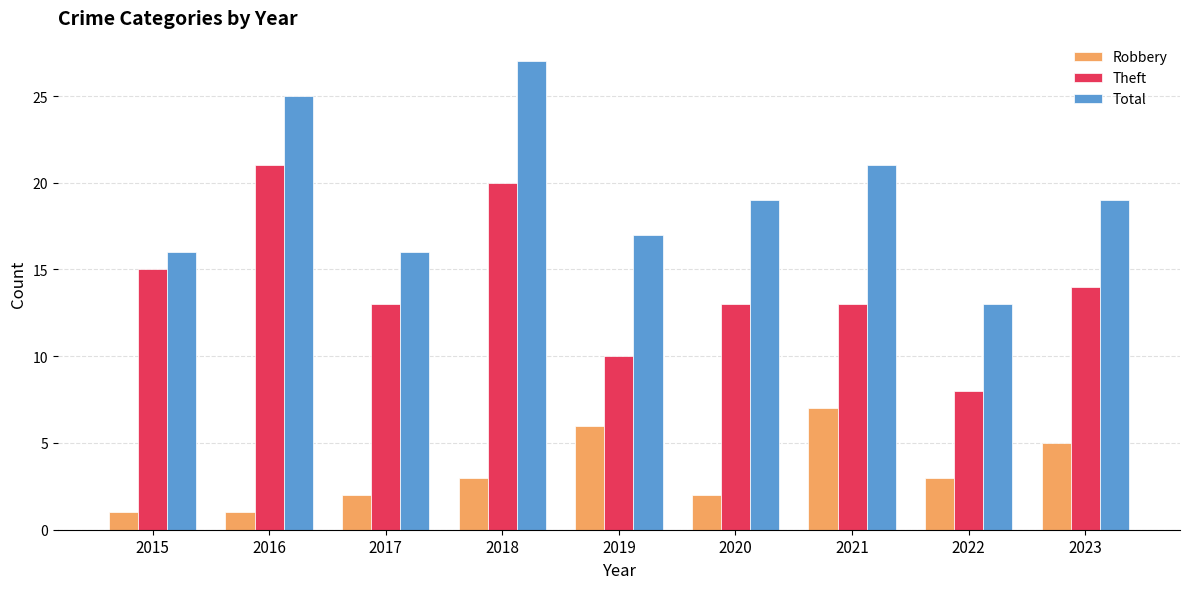

At how many categories does at least one series exceed 23?

2